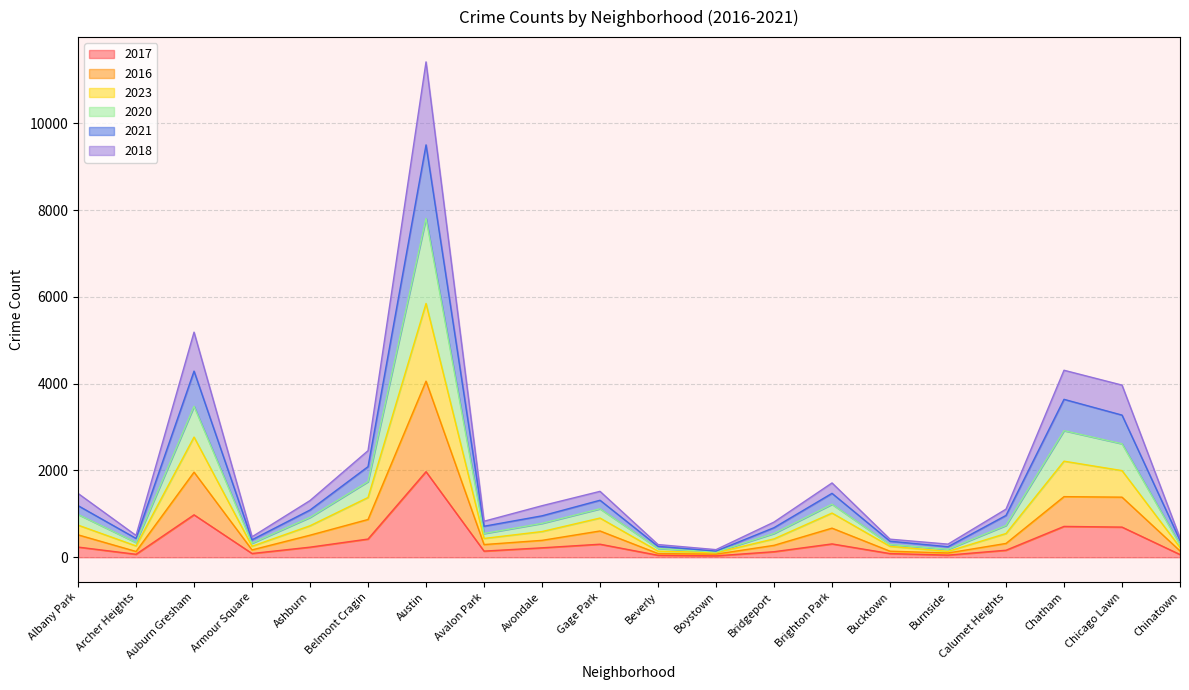

At which label does 2017 reach its peak?

Austin